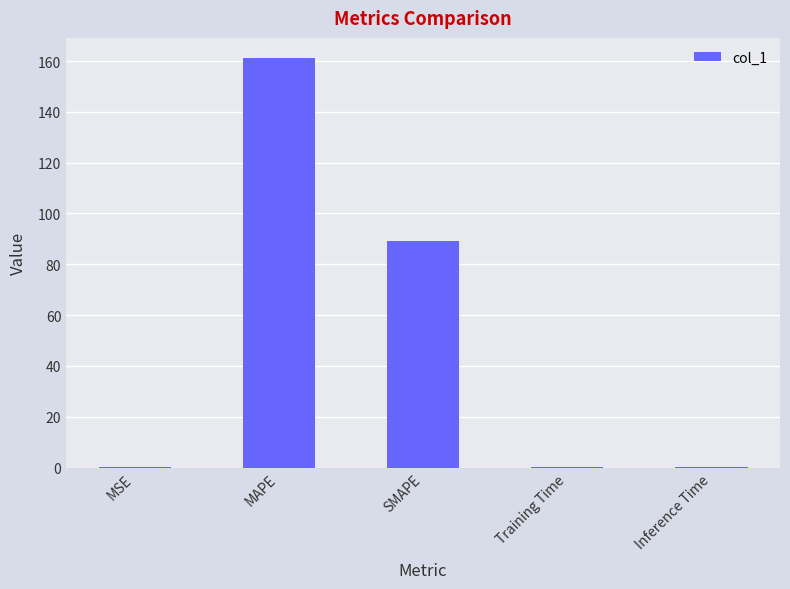

The chart shows a value of 0.1 at MSE. True or false?

True